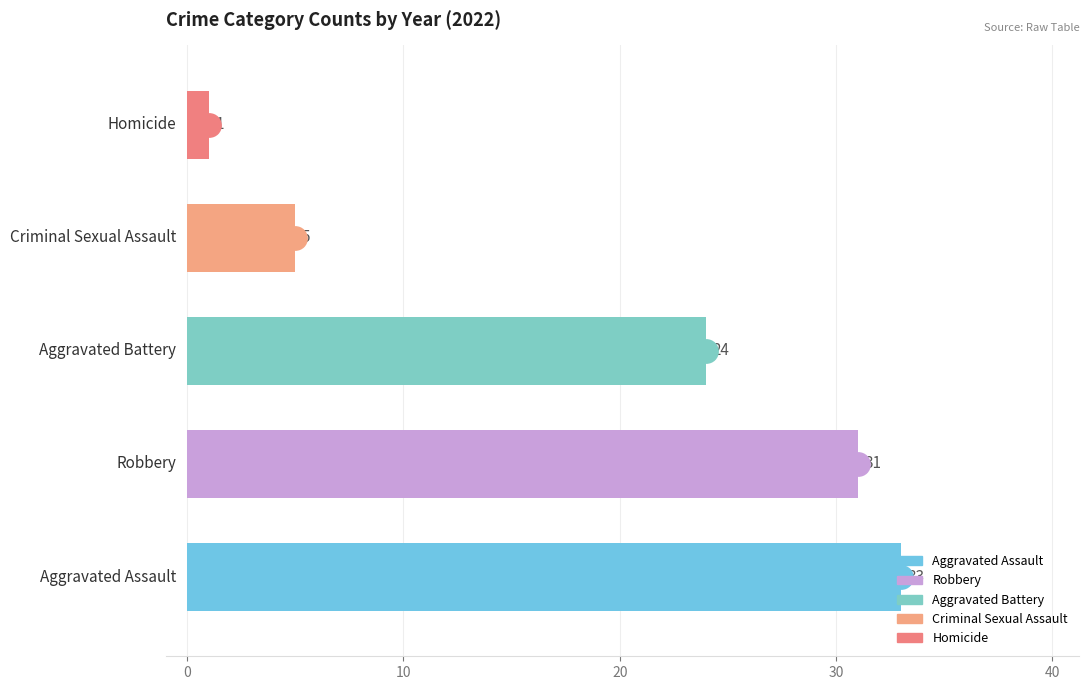

What is the difference between the maximum and minimum values?

32